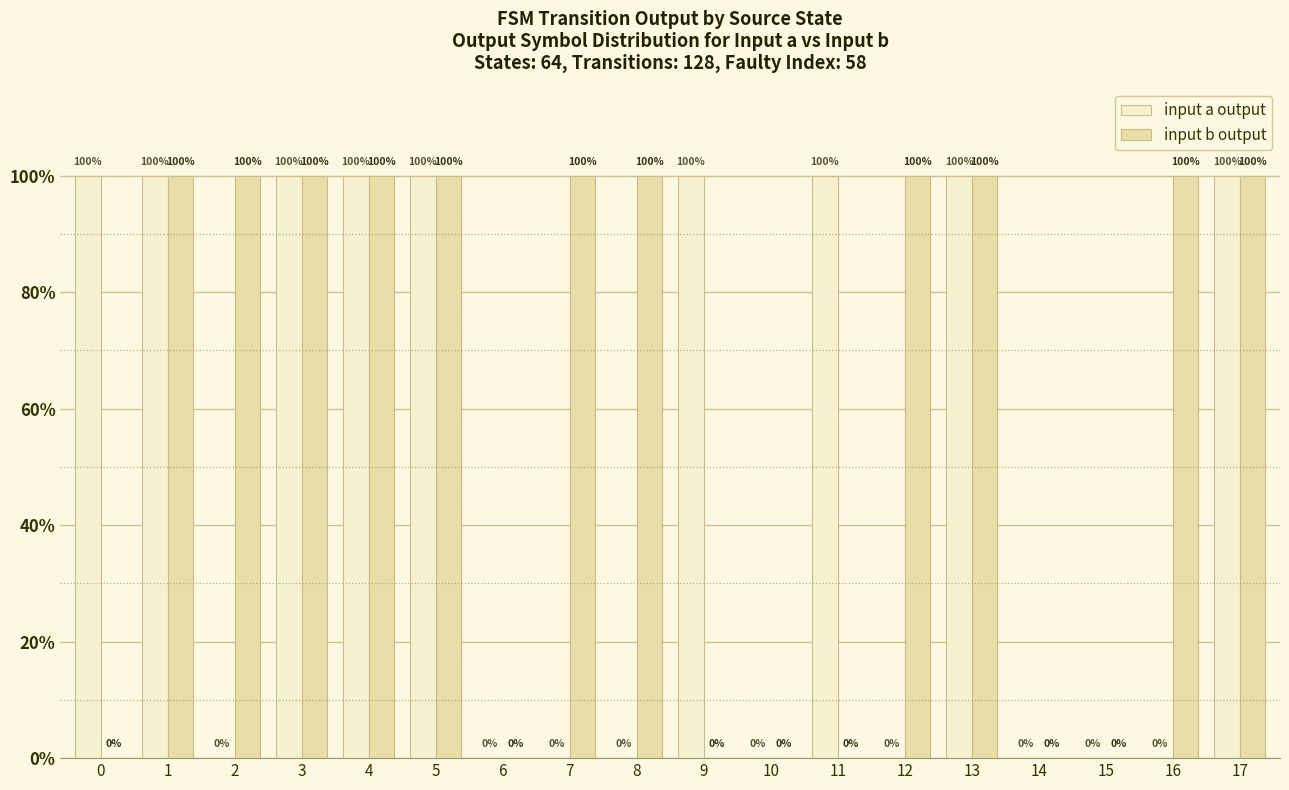

True or false: input a output has a value of 100 at 0.

True